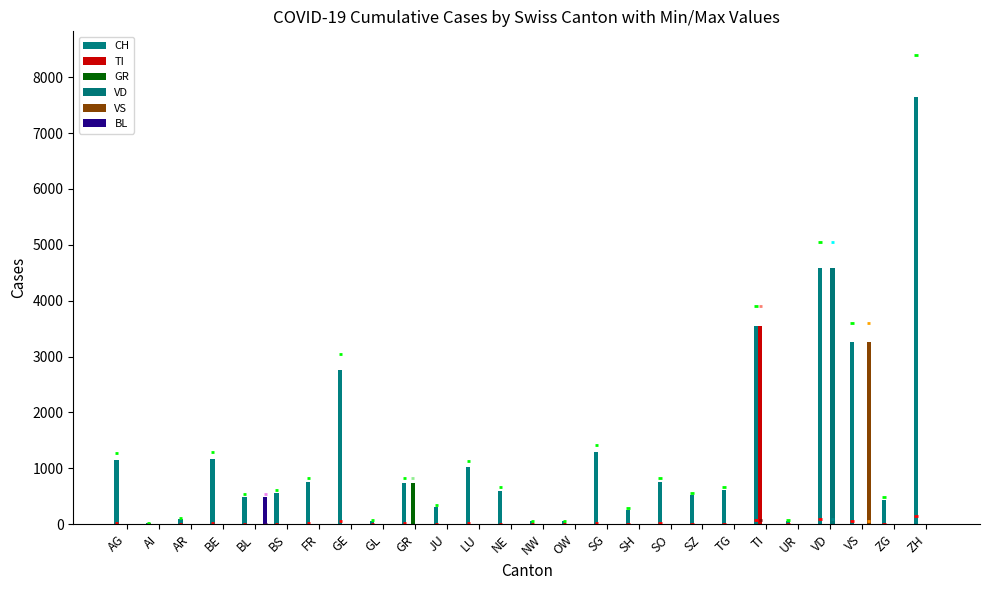

At how many categories does at least one series exceed 7302?

1